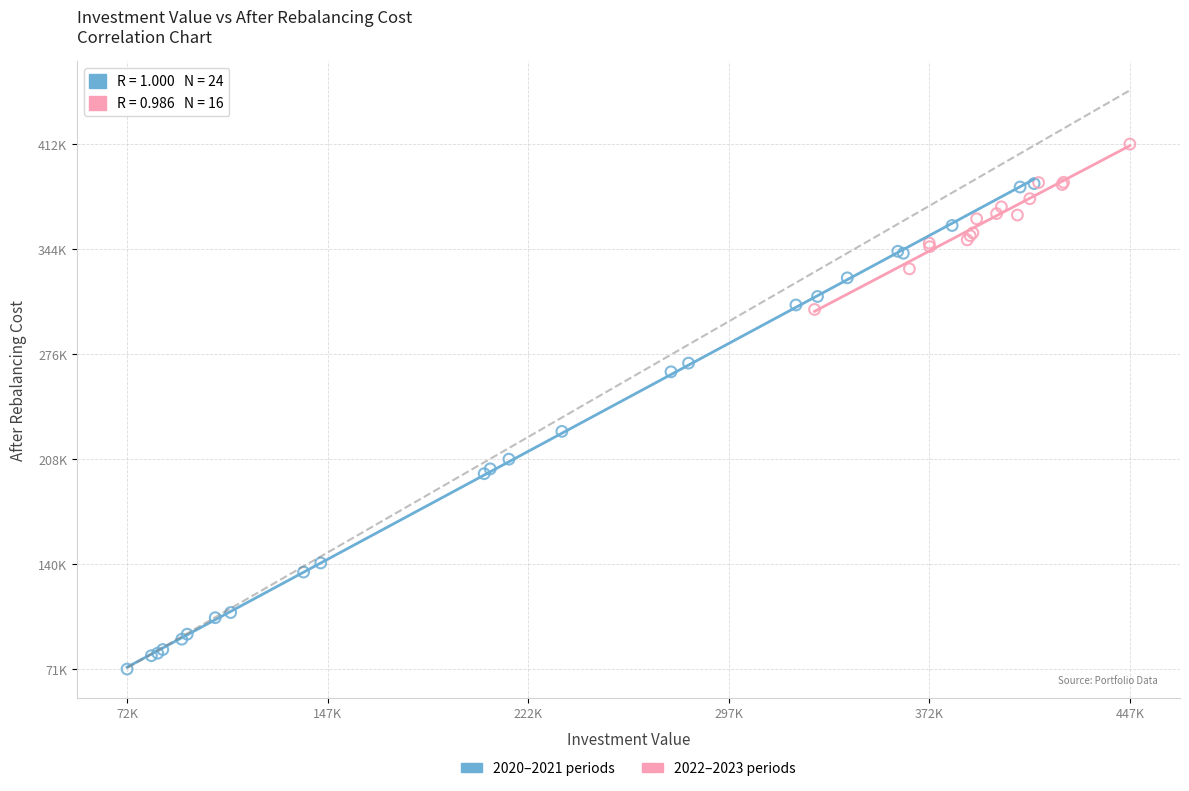

Which series reaches the maximum Y coordinate?

2022–2023 periods